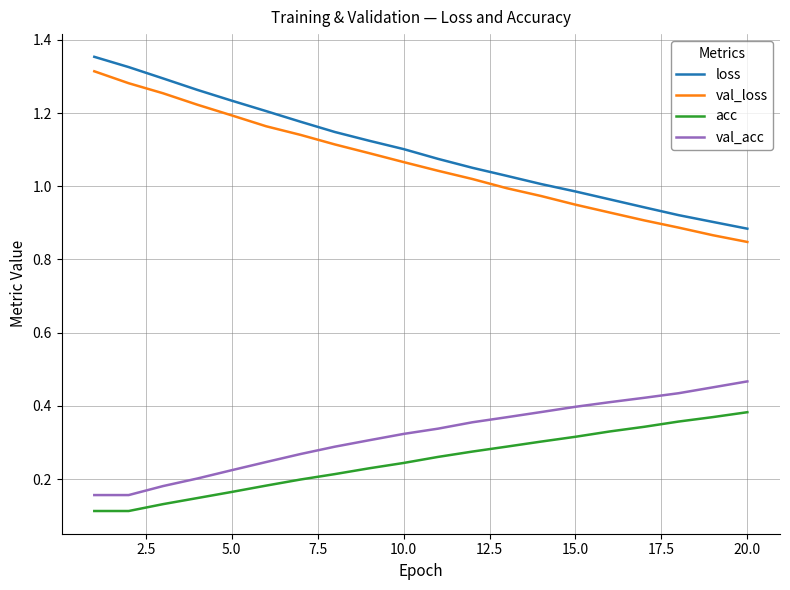

Which series has the largest total across all categories?

loss